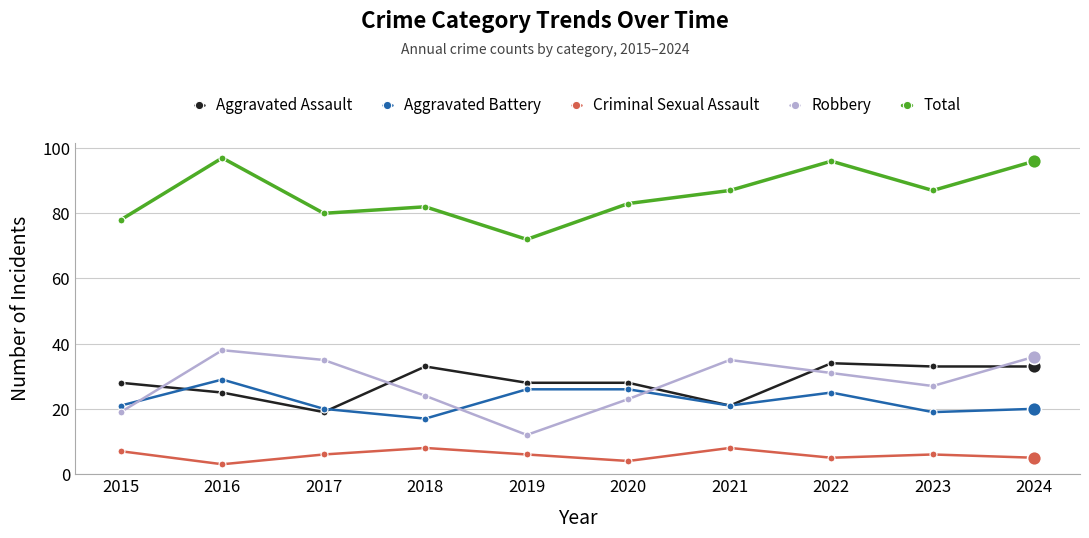

What is the difference between the Aggravated Assault values at 2017 and 2023?

14